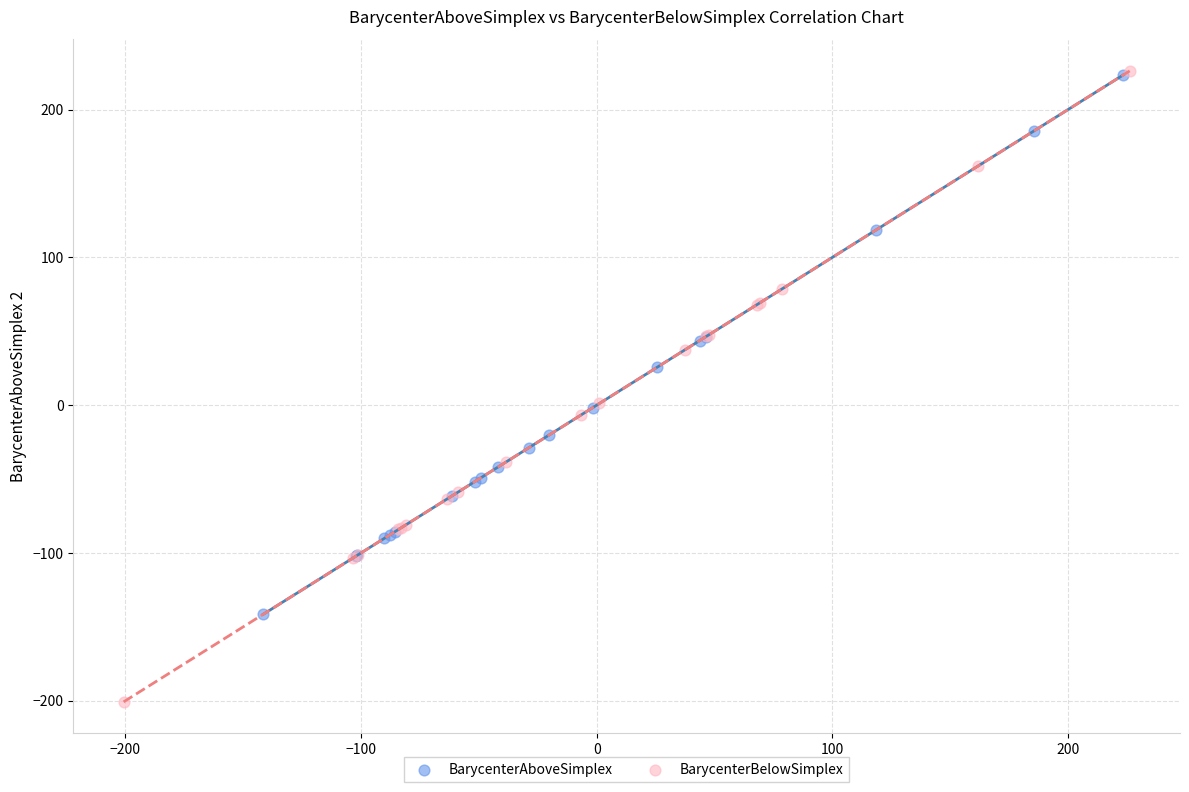

Which series has the widest spread of Y values?

BarycenterBelowSimplex